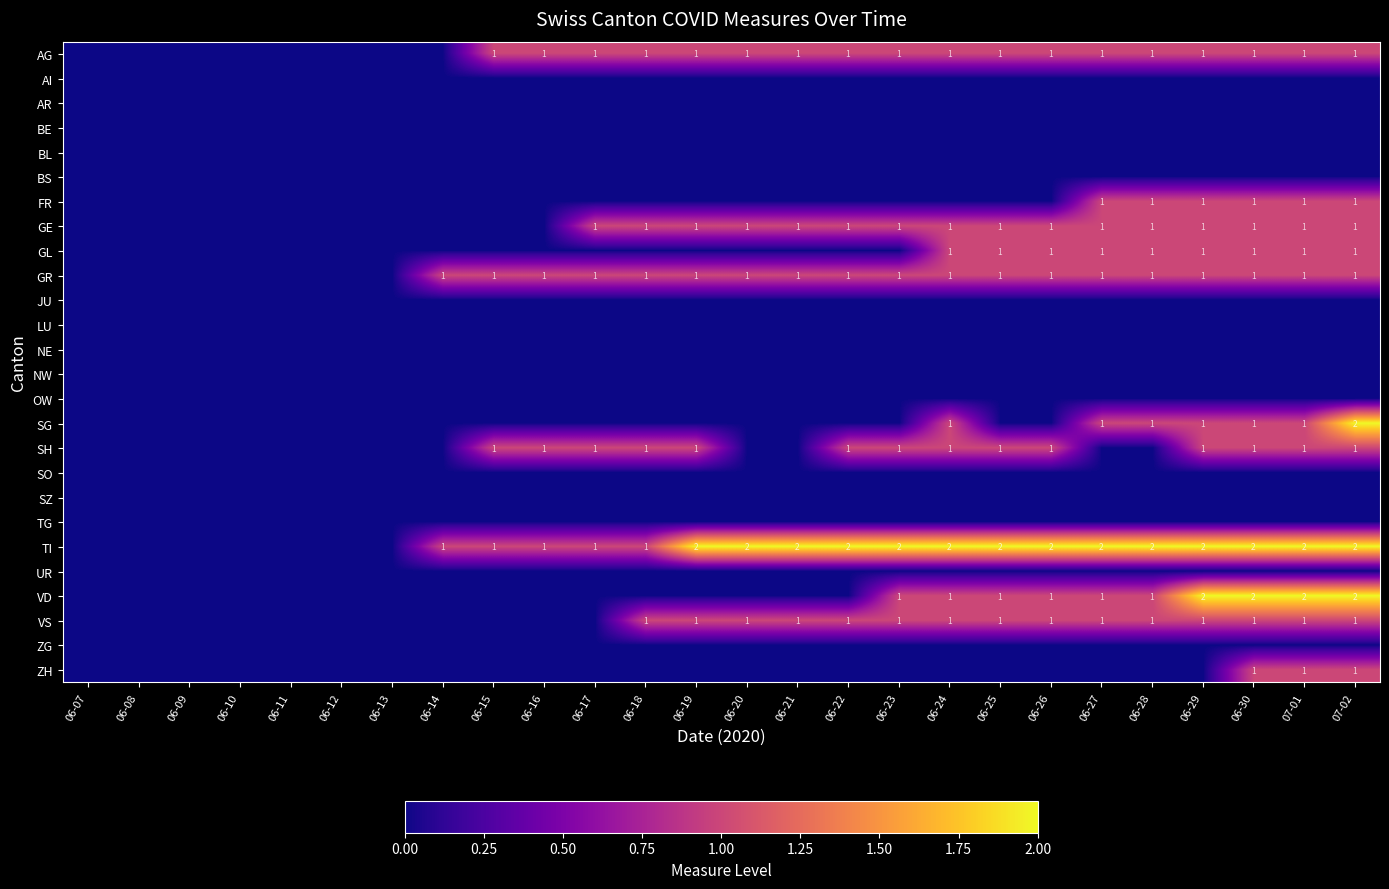

True or false: VD has a value of 3 at 07-02.

False